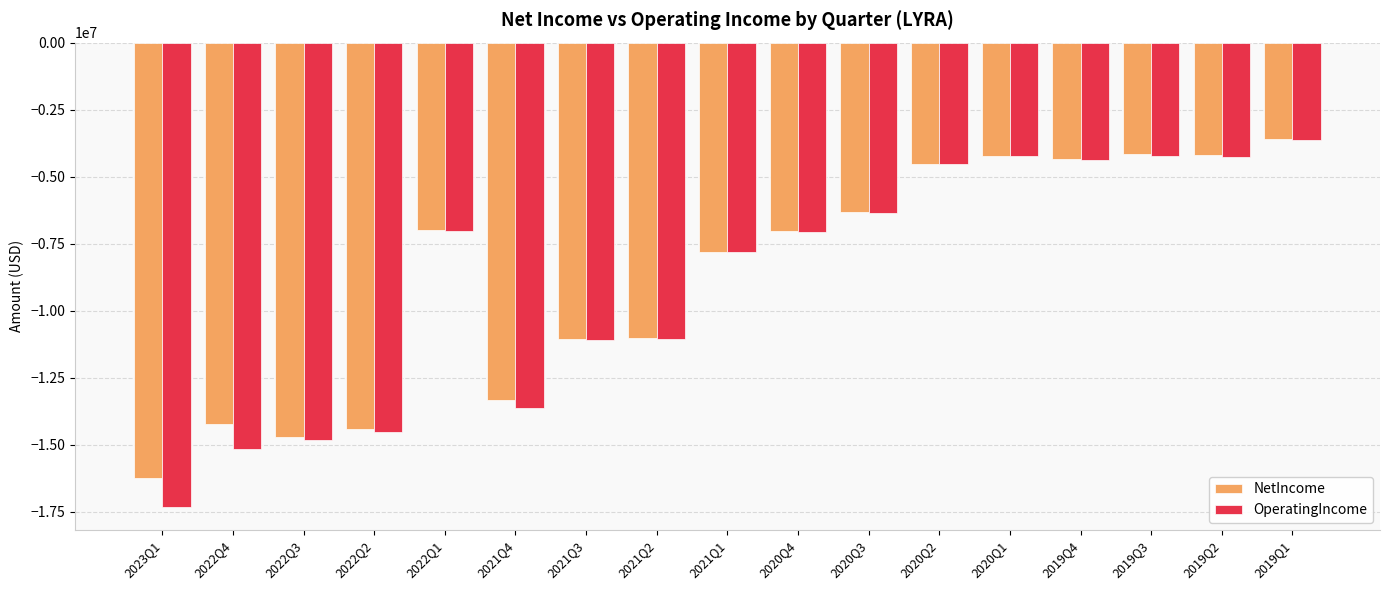

How many series are shown in this chart?

2